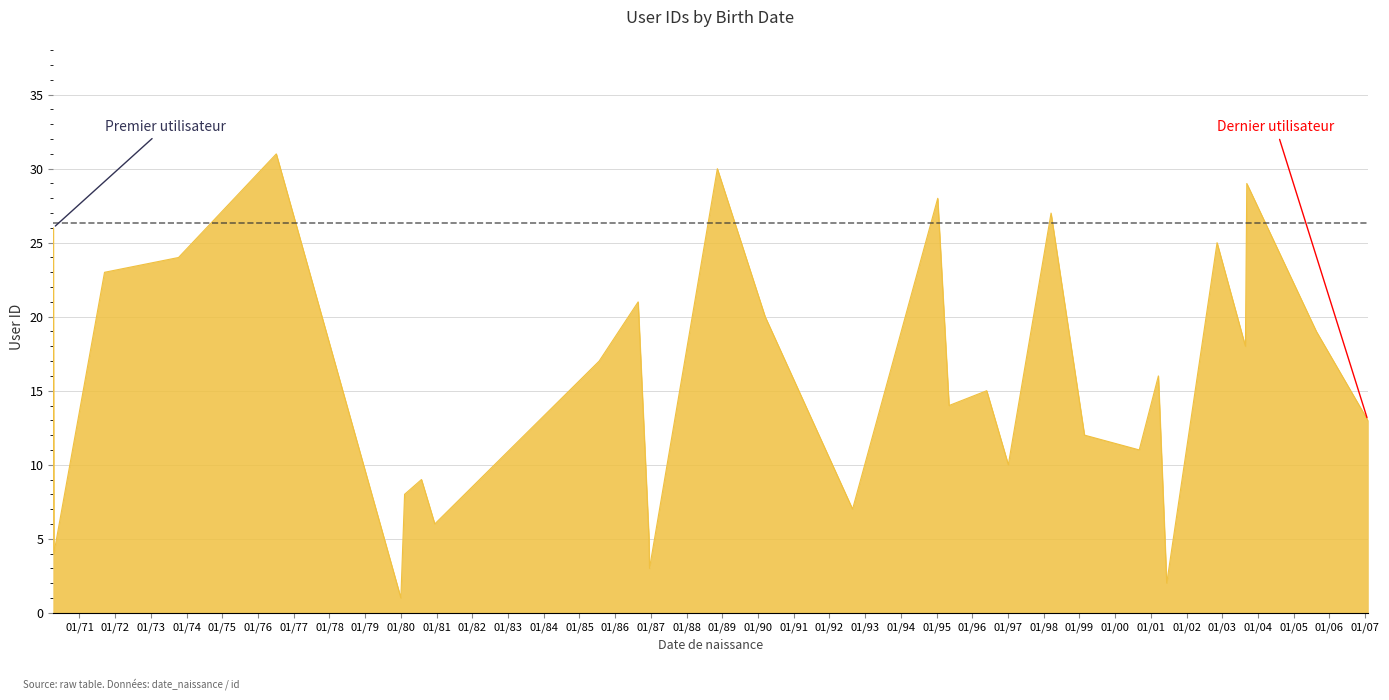

What is the greatest value displayed?

31